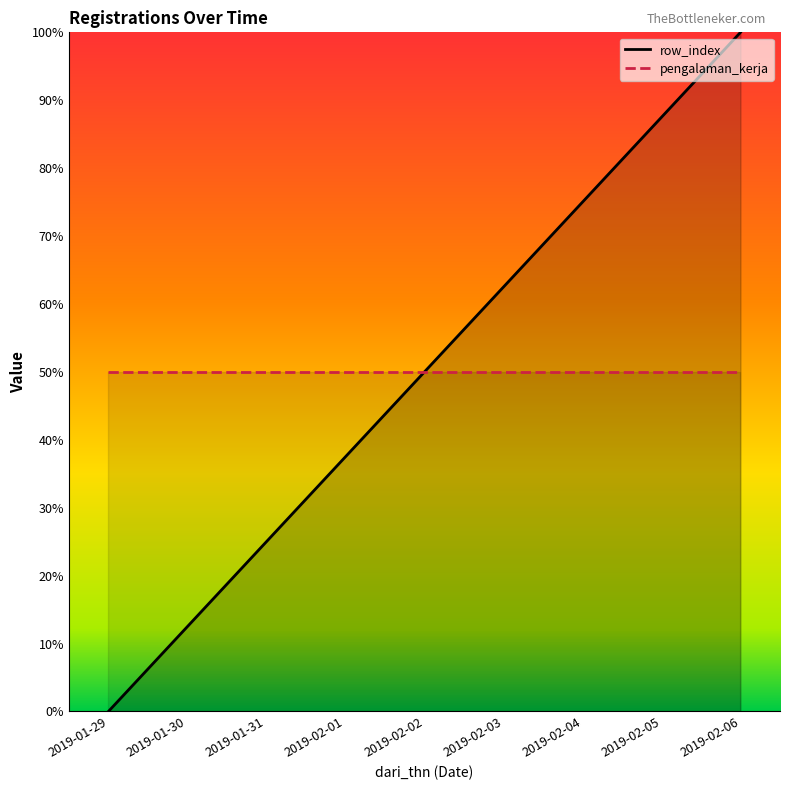

Reading left to right, extract all data points from this chart.

row_index_line: 2019-01-29=0.0	2019-01-30=12.5	2019-01-31=25.0	2019-02-01=37.5	2019-02-02=50.0	2019-02-03=62.5	2019-02-04=75.0	2019-02-05=87.5	2019-02-06=100.0
pengalaman_kerja_line: 2019-01-29=50.0	2019-01-30=50.0	2019-01-31=50.0	2019-02-01=50.0	2019-02-02=50.0	2019-02-03=50.0	2019-02-04=50.0	2019-02-05=50.0	2019-02-06=50.0